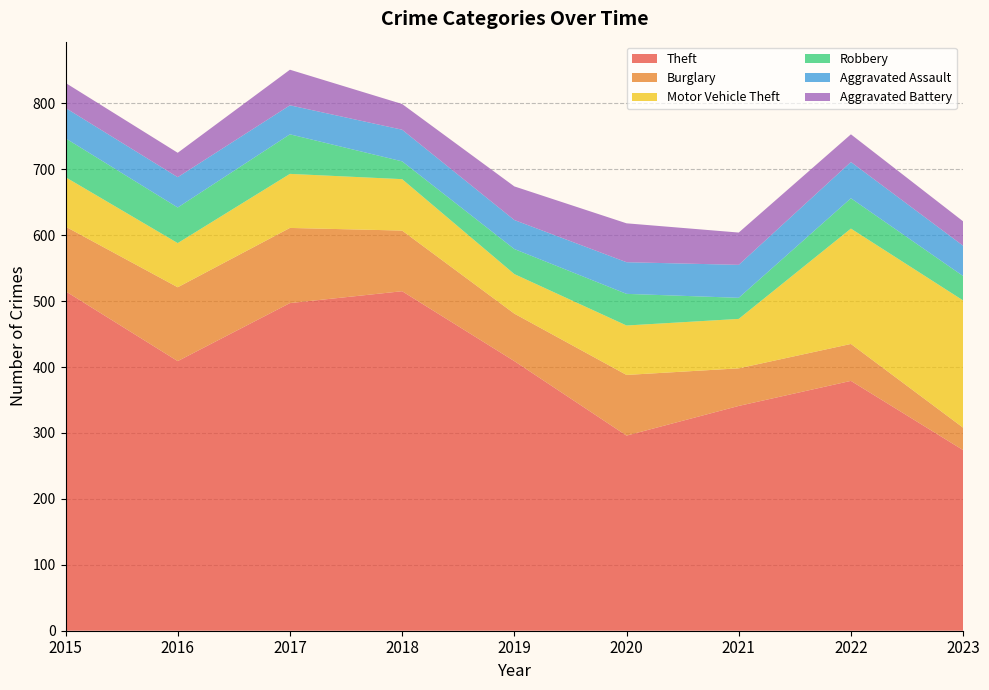

Reading right to left, what are all the values shown in this chart?

Theft: 2023=274	2022=379	2021=341	2020=296	2019=409	2018=515	2017=497	2016=409	2015=515
Burglary: 2023=34	2022=56	2021=57	2020=92	2019=72	2018=92	2017=114	2016=112	2015=98
Motor Vehicle Theft: 2023=193	2022=175	2021=75	2020=75	2019=60	2018=78	2017=82	2016=67	2015=75
Robbery: 2023=37	2022=46	2021=32	2020=48	2019=38	2018=27	2017=60	2016=54	2015=59
Aggravated Assault: 2023=46	2022=55	2021=50	2020=48	2019=44	2018=48	2017=44	2016=46	2015=46
Aggravated Battery: 2023=37	2022=42	2021=49	2020=59	2019=51	2018=39	2017=54	2016=37	2015=38